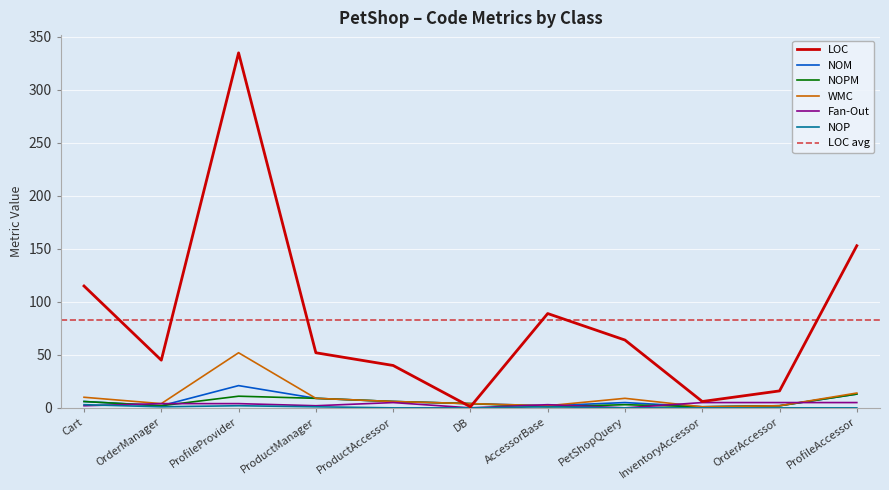

True or false: NOPM has a value of 6 at DB.

False